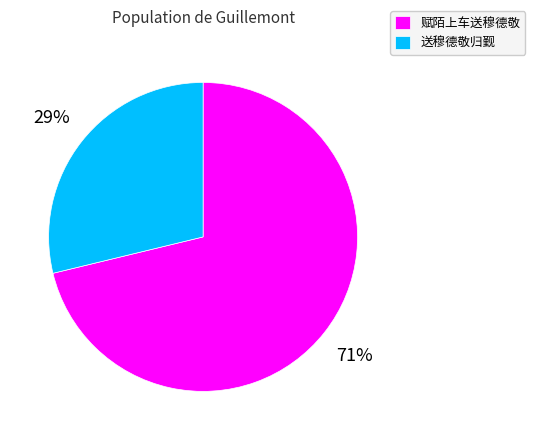

To the nearest percent, what portion does 送穆德敬归觐 represent?

29%